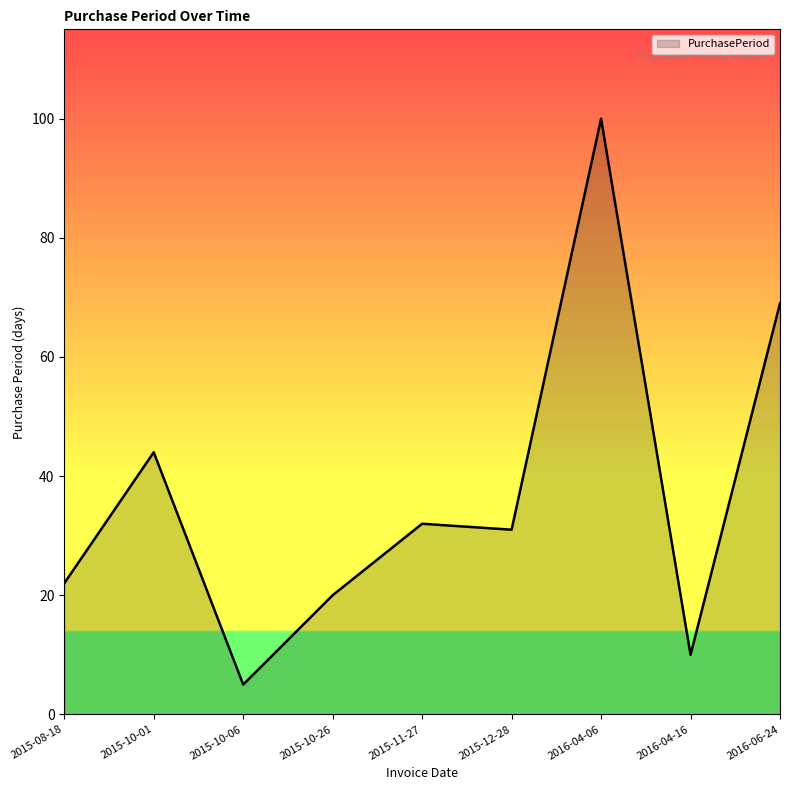

Rank the categories by value from lowest to highest.

2015-10-06, 2016-04-16, 2015-10-26, 2015-08-18, 2015-12-28, 2015-11-27, 2015-10-01, 2016-06-24, 2016-04-06